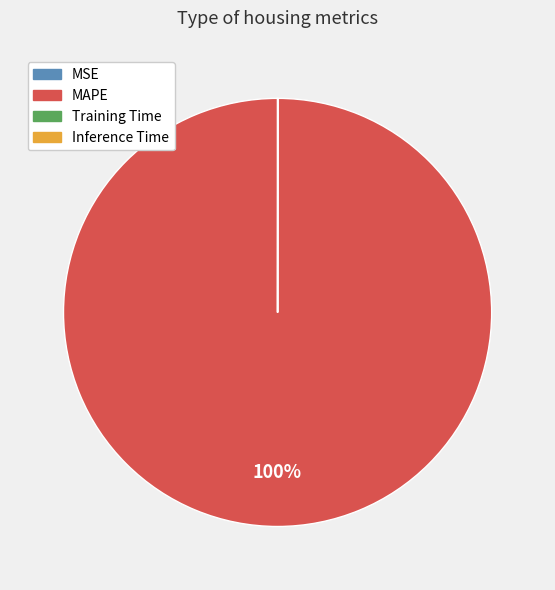

To the nearest percent, what is the difference between the largest and smallest slice percentages?

100%